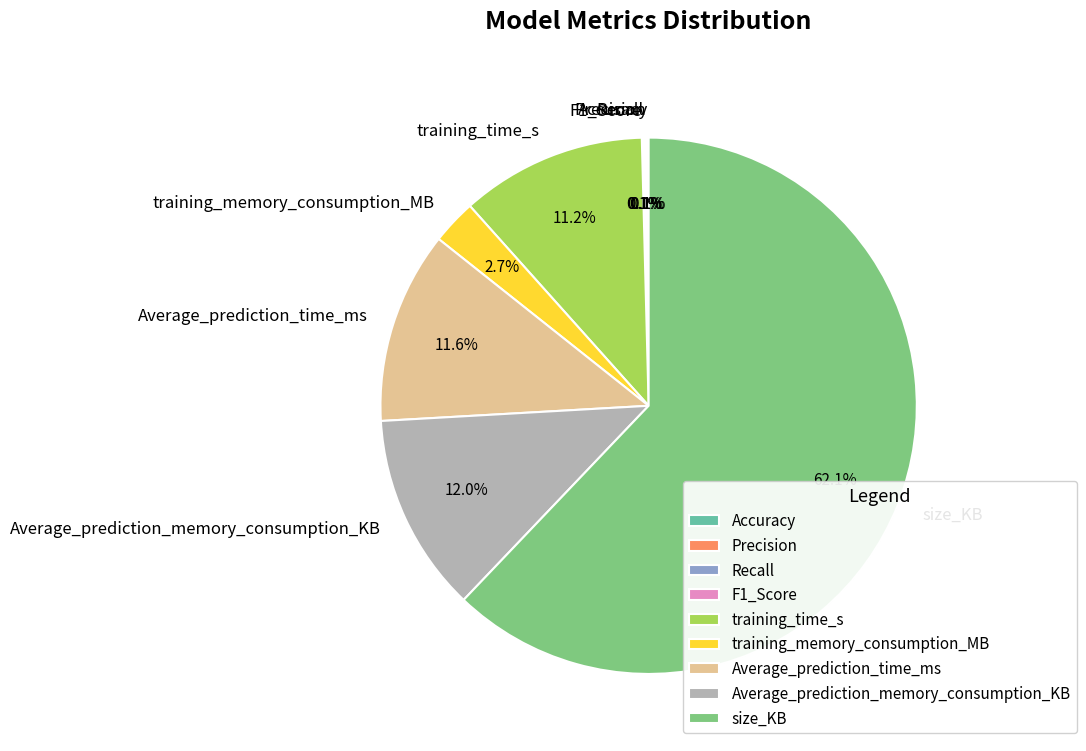

Which slice represents more than half of the pie?

size_KB